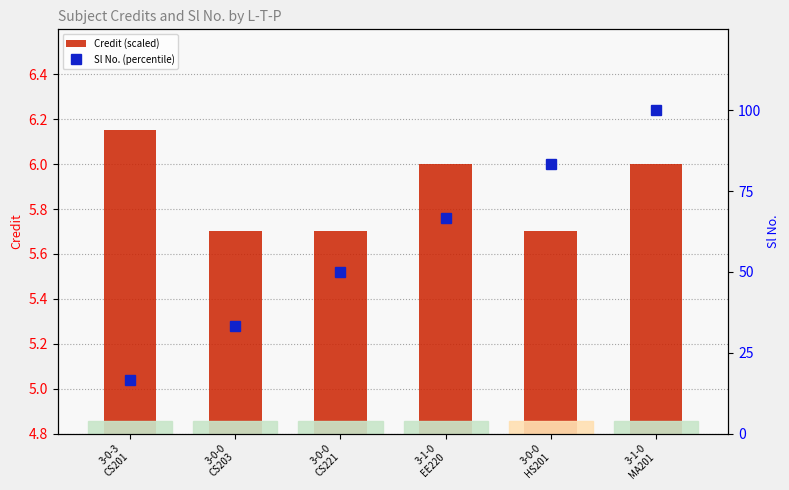

The Credit (scaled) series shows 8.7 at 3-0-0
CS203. True or false?

False